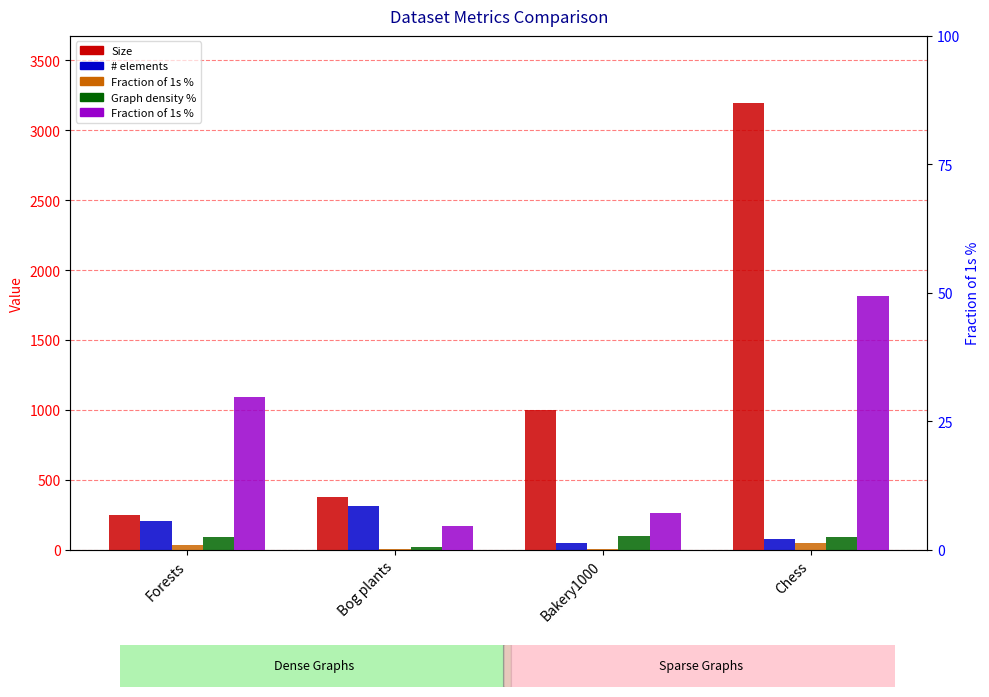

What is the minimum value shown in the chart?

4.7